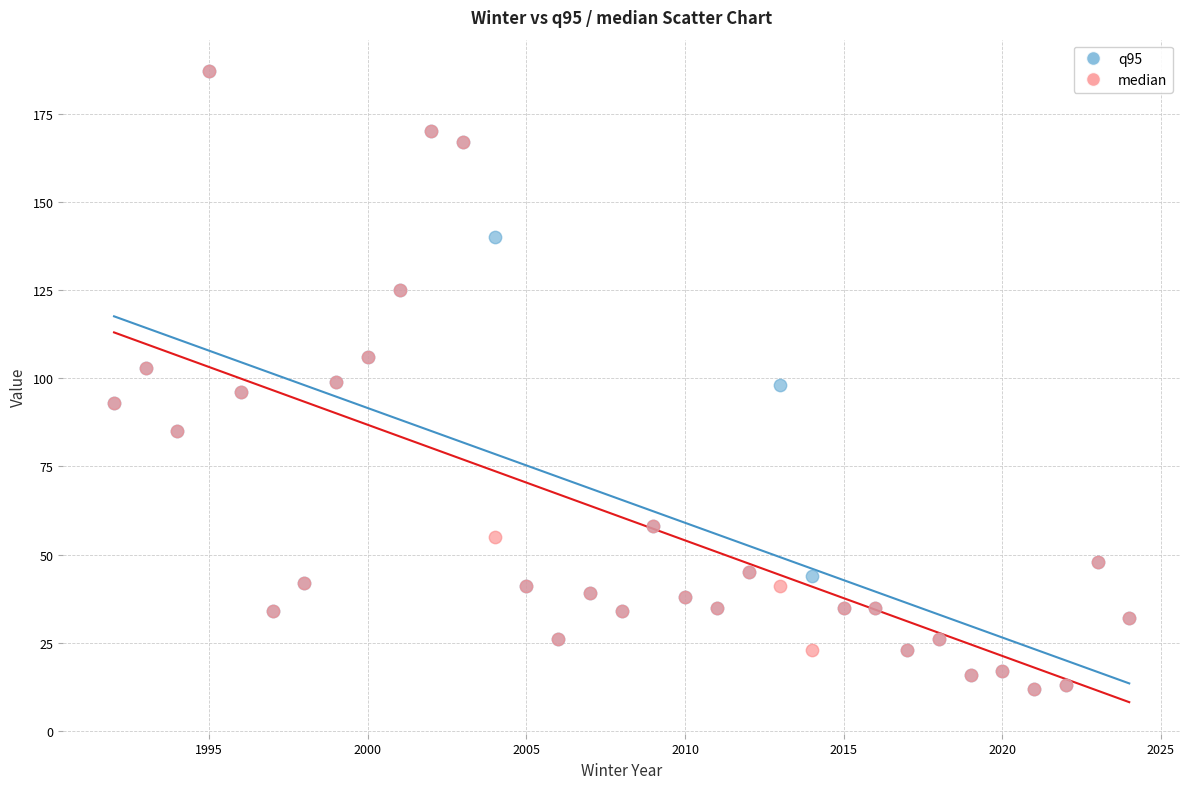

What are all the series names shown in the legend?

q95, median